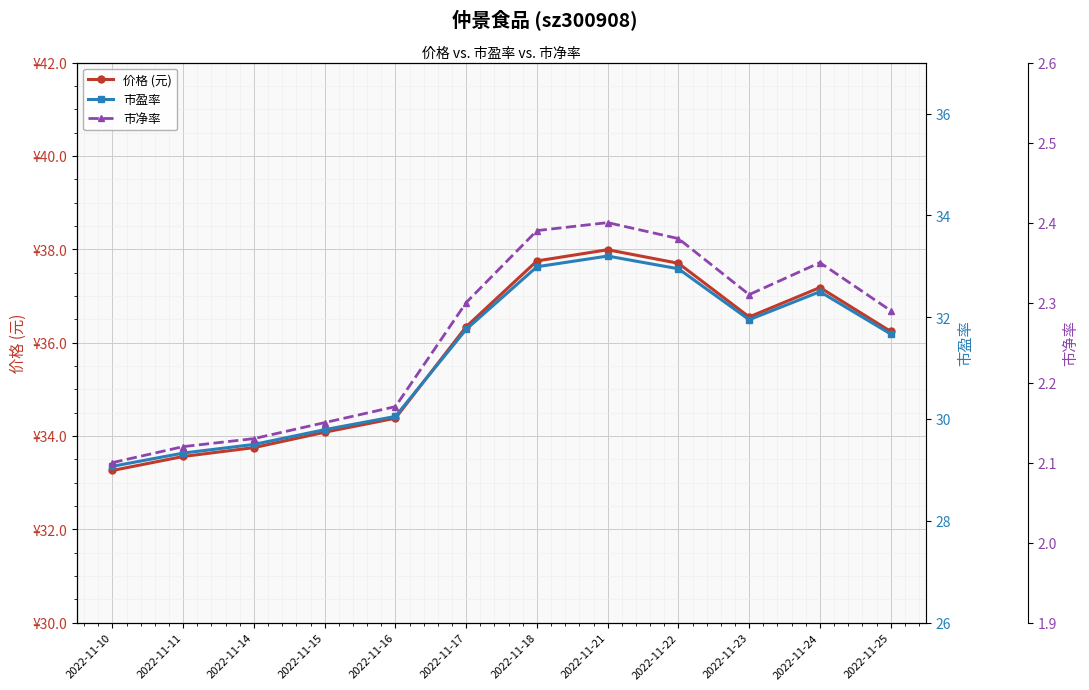

What is the value of the 市盈率 point at the 5th from the left?

30.1